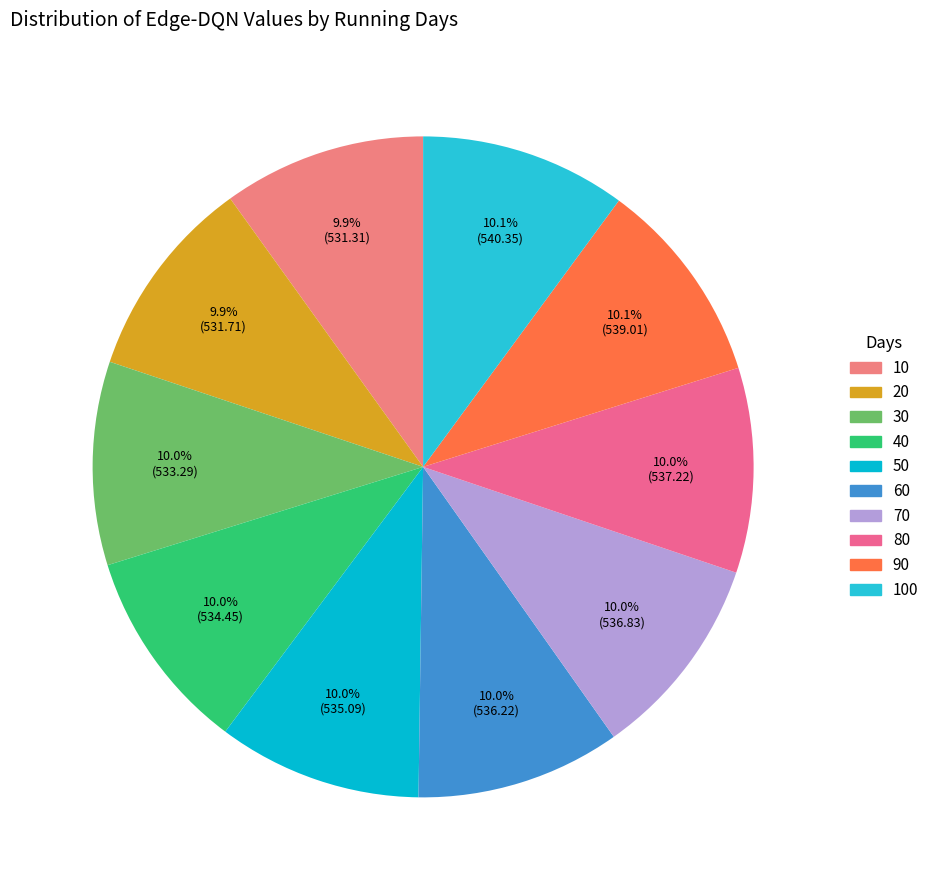

To the nearest percent, what percentage of the pie is 40?

10%